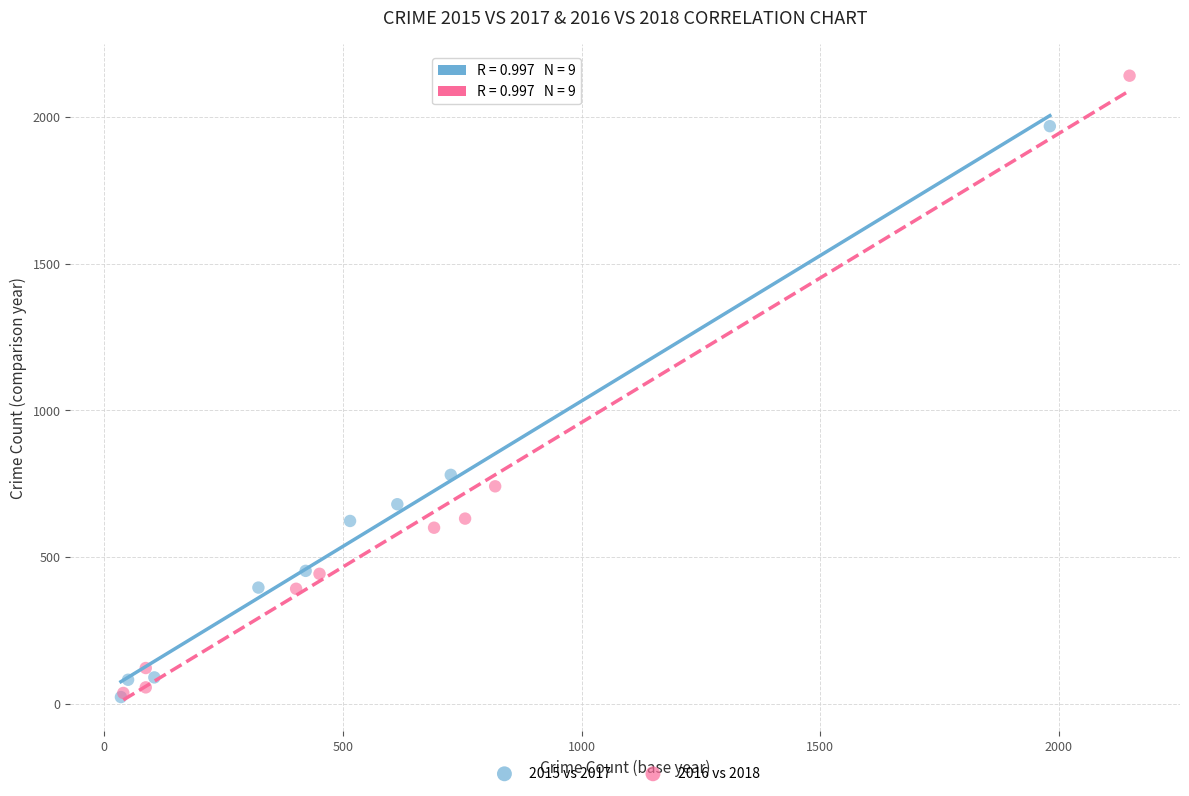

Which series has the largest Y range (max minus min)?

2016 vs 2018